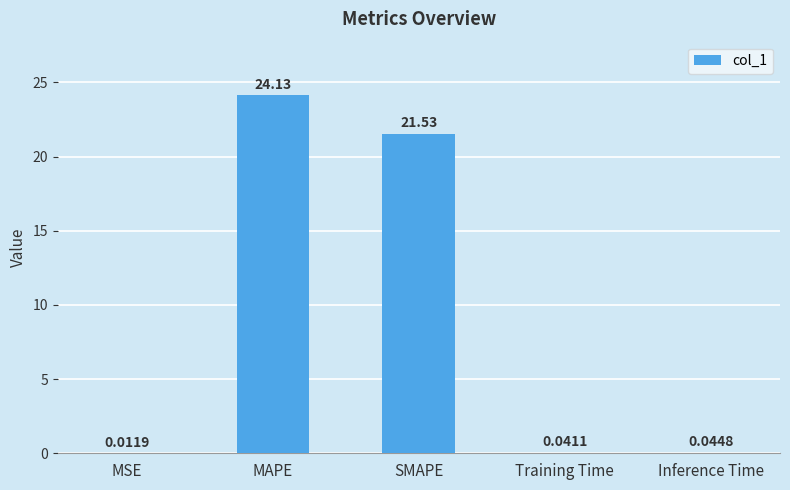

Which category has the highest value across all series?

MAPE